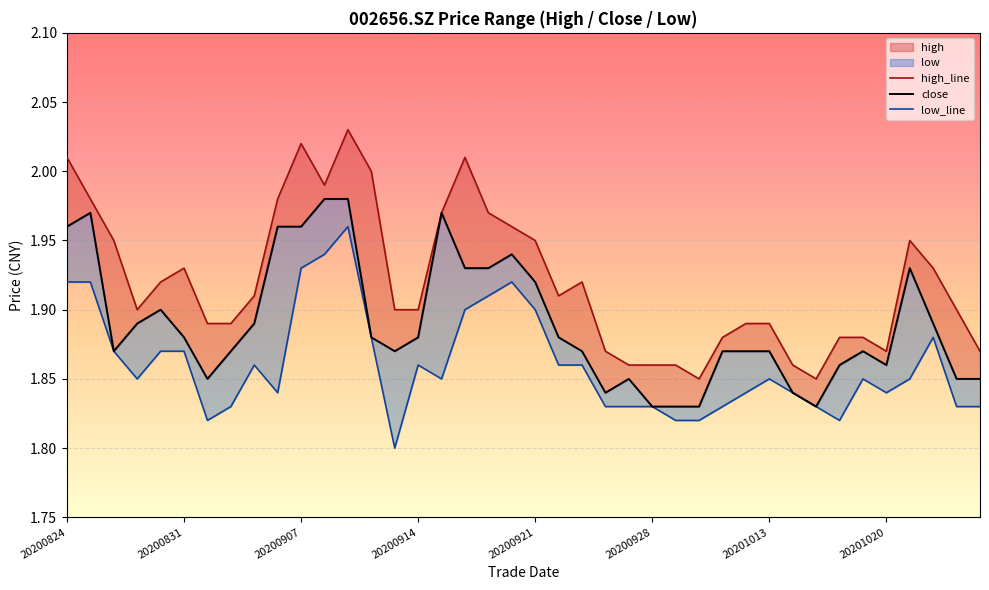

True or false: high_line has a value of 1.9 at 20200921.

True